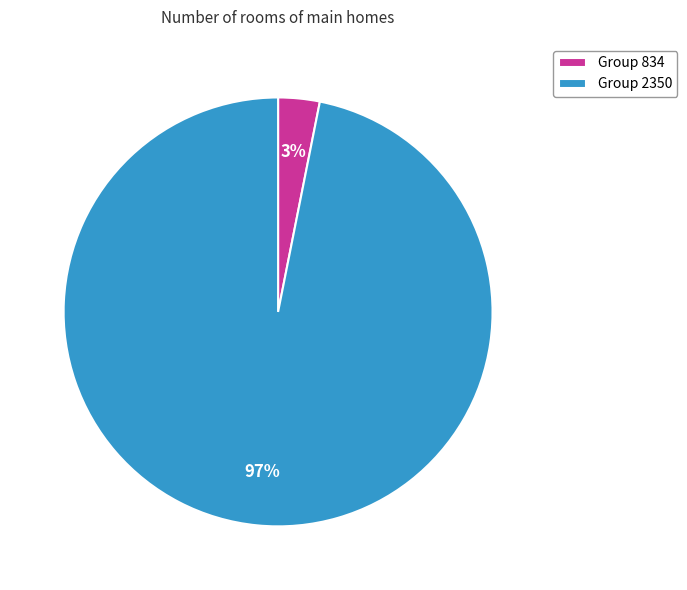

What percentage is the Group 2350 slice, to the nearest percent?

97%